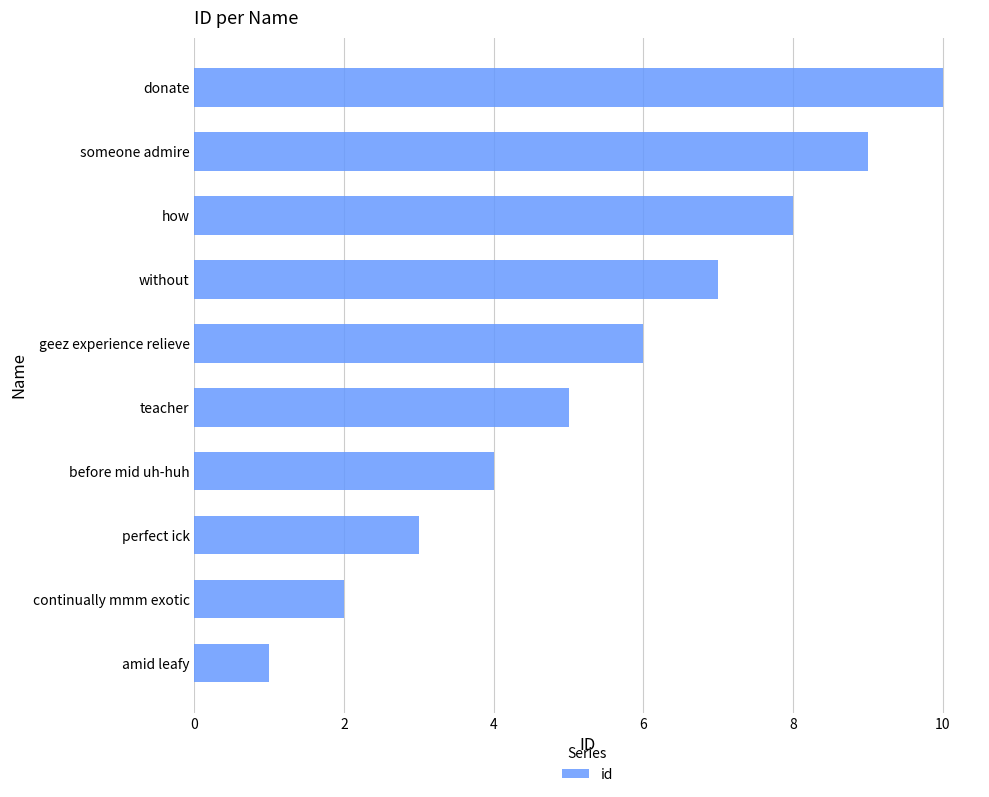

How many categories are shown in the chart?

10